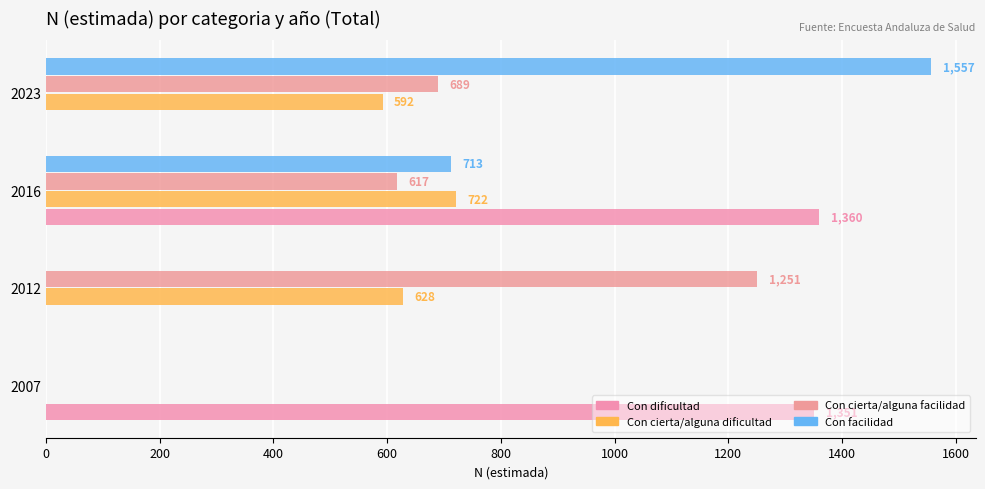

List the series in order of their peak value, lowest first.

Con cierta/alguna dificultad, Con cierta/alguna facilidad, Con dificultad, Con facilidad